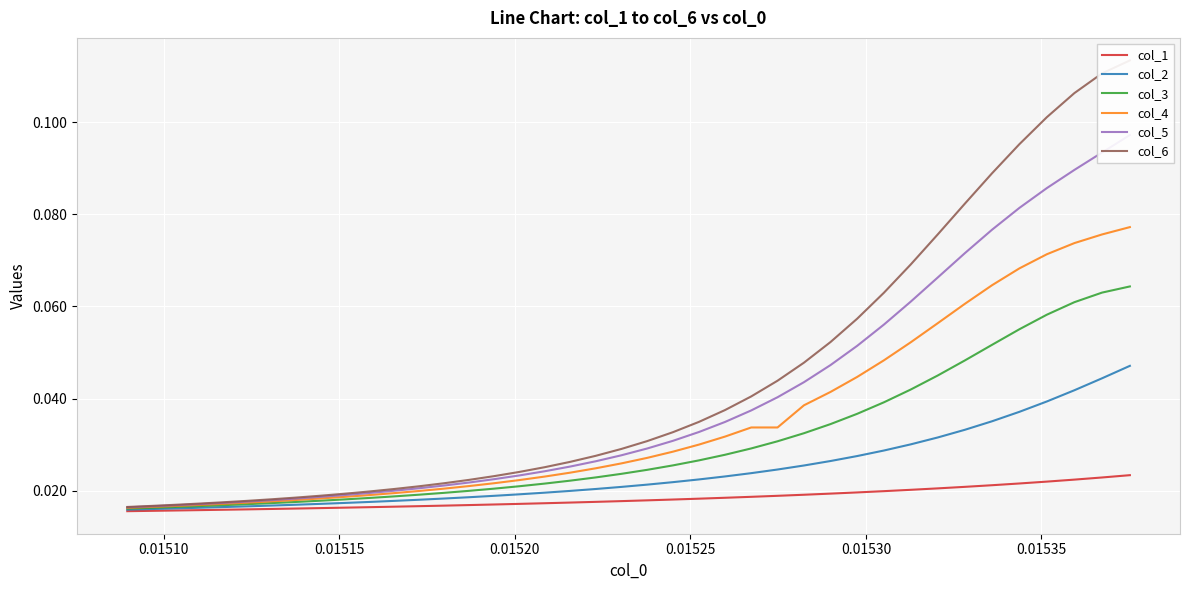

True or false: col_4 has more than 2 points higher than both neighbors.

False